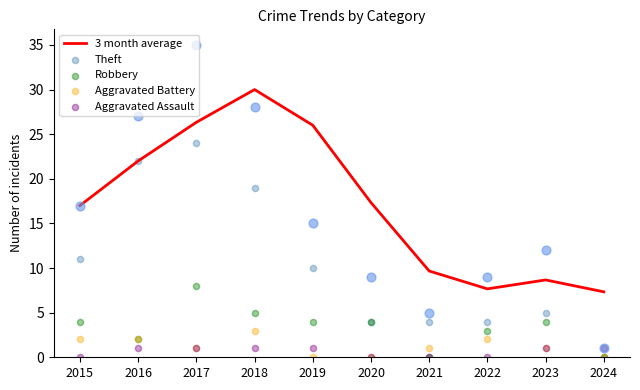

At which category is the sum across all series the highest?

2017